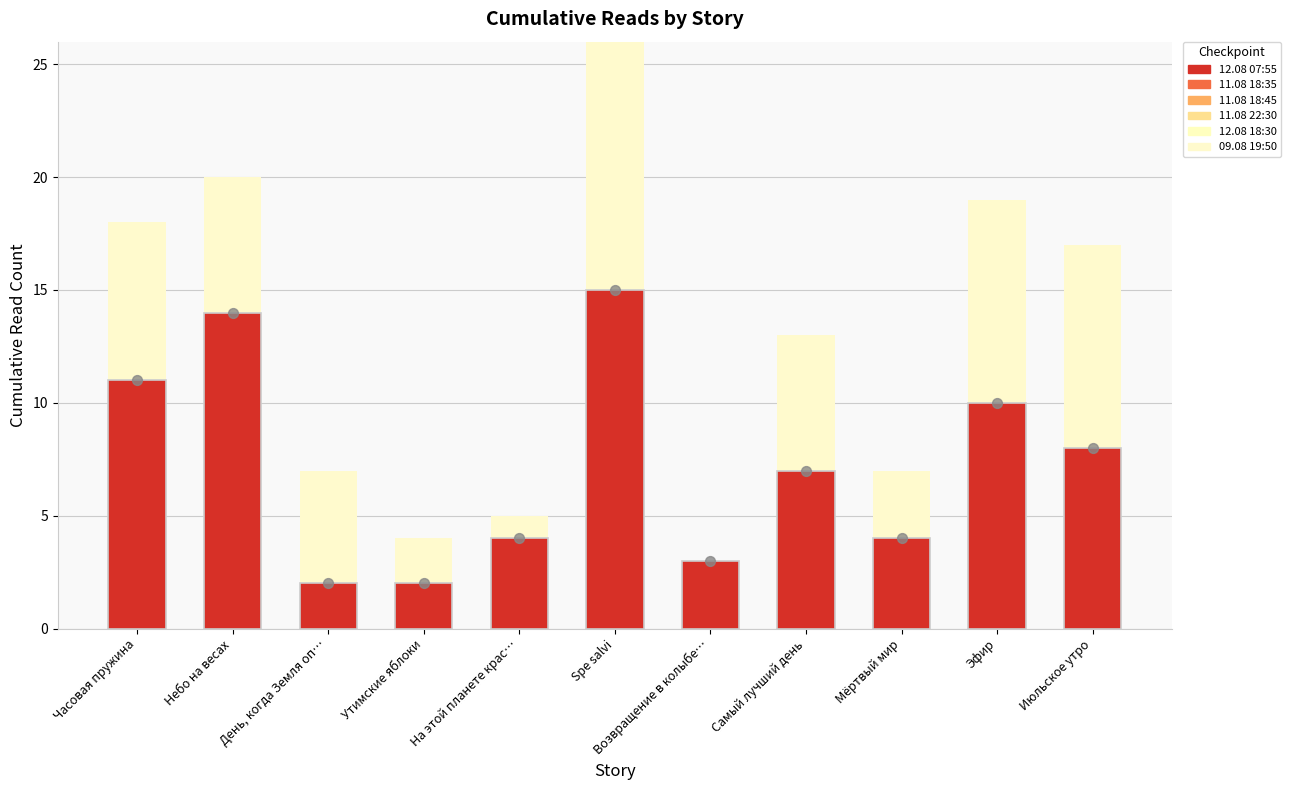

Which series has the largest total across all categories?

12.08 07:55